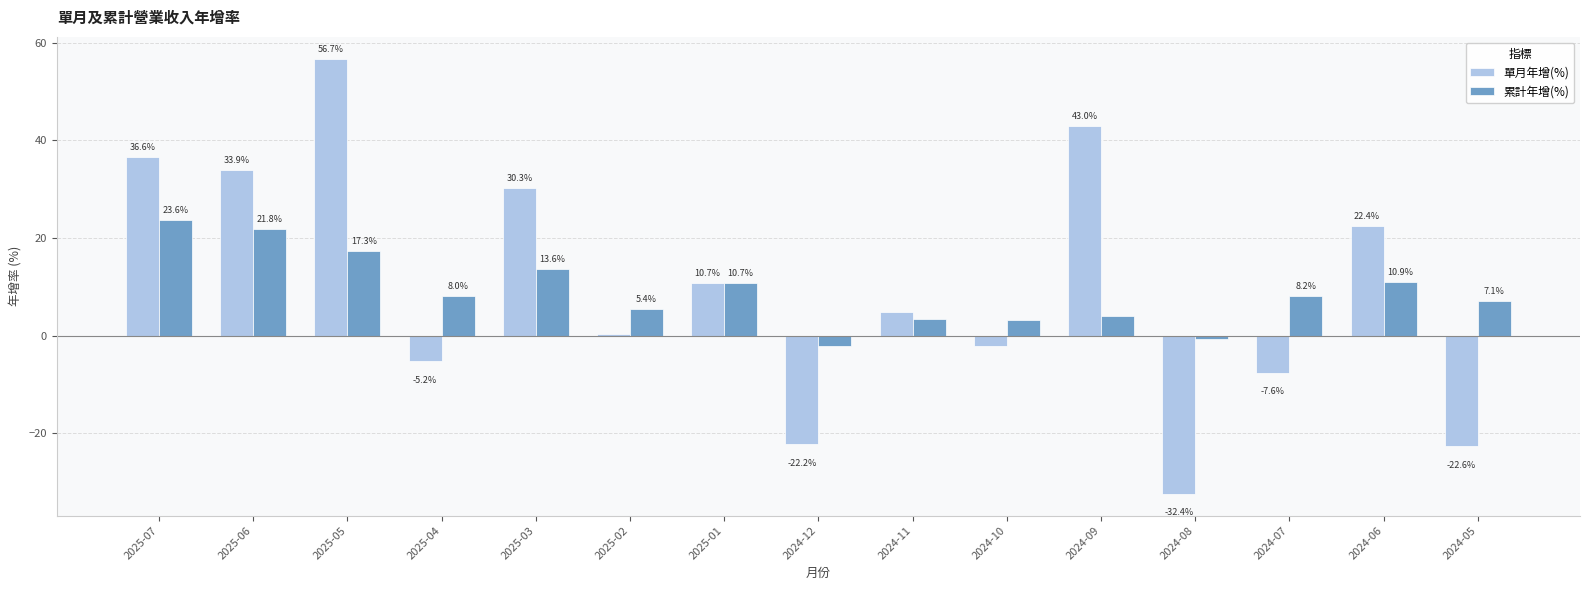

The 累計年增(%) series shows 21.8 at 2025-06. True or false?

True